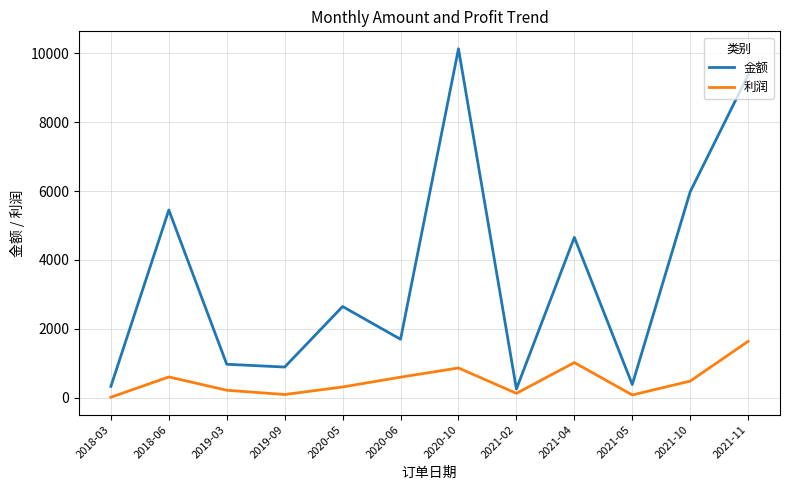

What is the difference between the maximum and second lowest values in the 金额 series?

9808.8